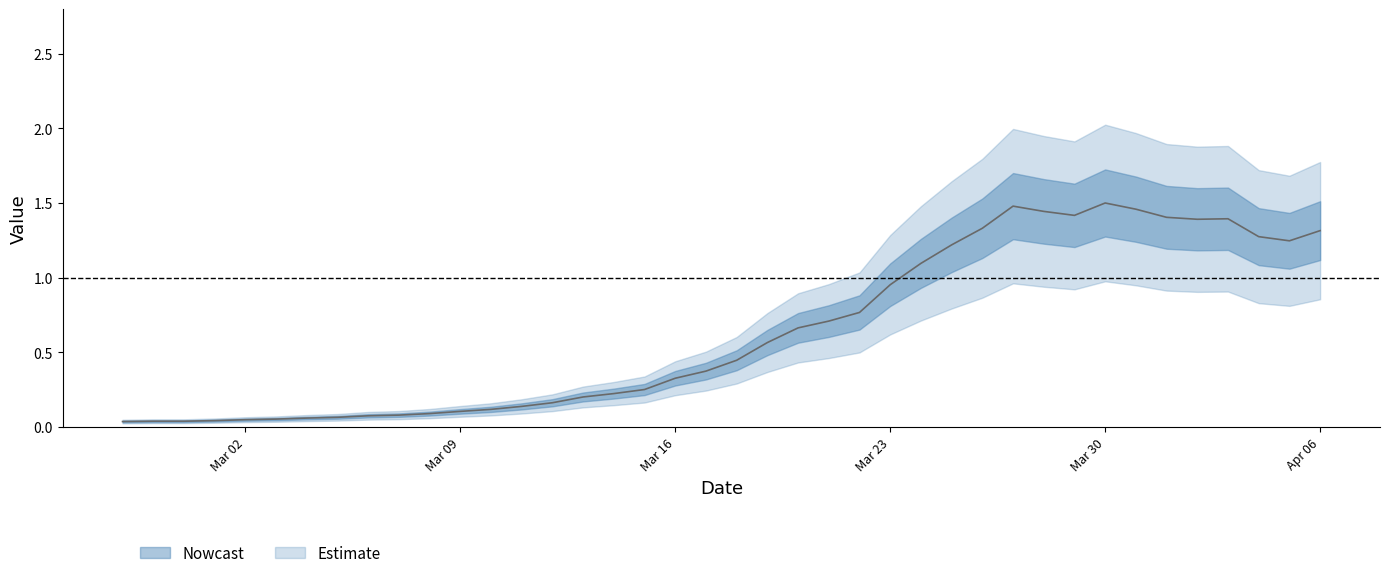

Count the number of categories in the chart.

40